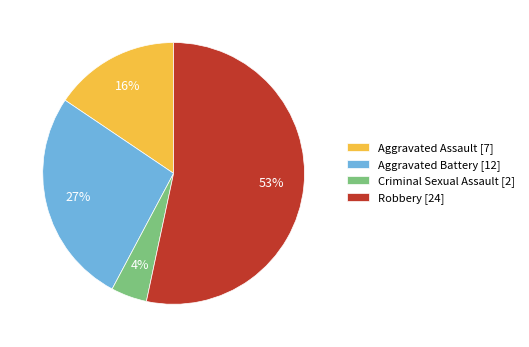

To the nearest percent, what percentage of the pie is Aggravated Assault?

16%